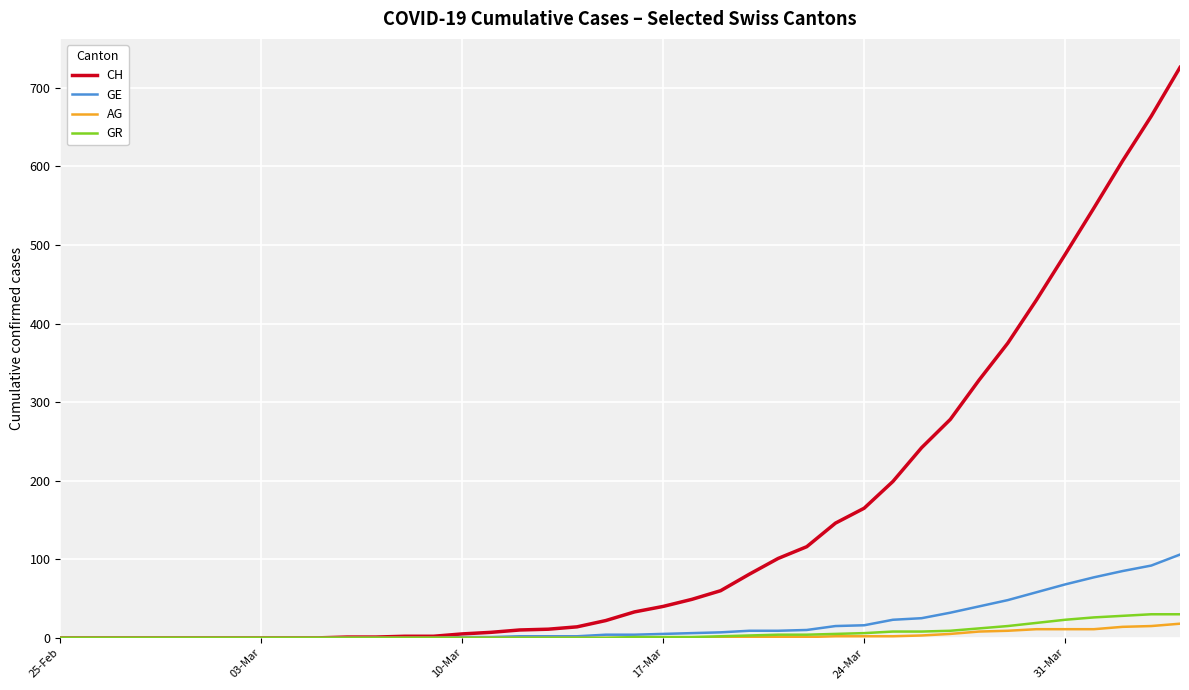

Which series has the largest range (max minus min)?

CH